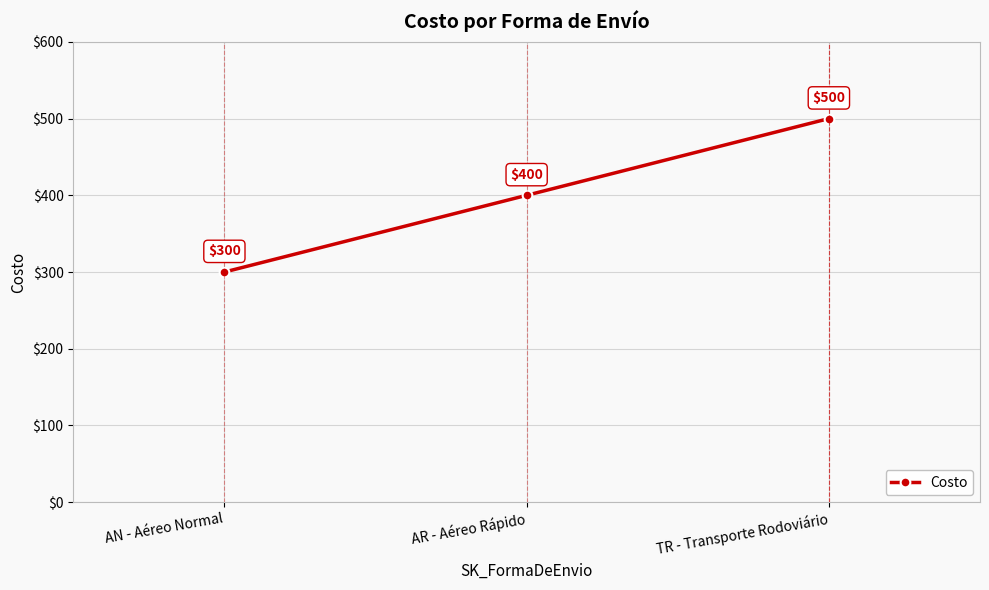

Rank the categories by value from highest to lowest.

TR - Transporte Rodoviário, AR - Aéreo Rápido, AN - Aéreo Normal